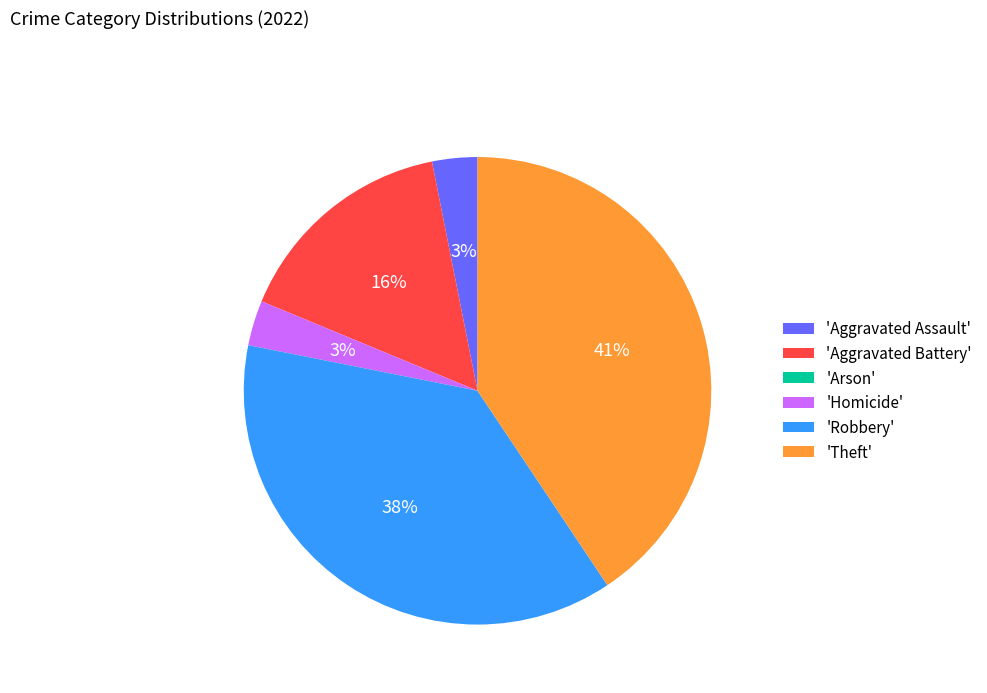

Approximately how many times larger is the value at 'Robbery' compared to 'Aggravated Battery'?

2.4